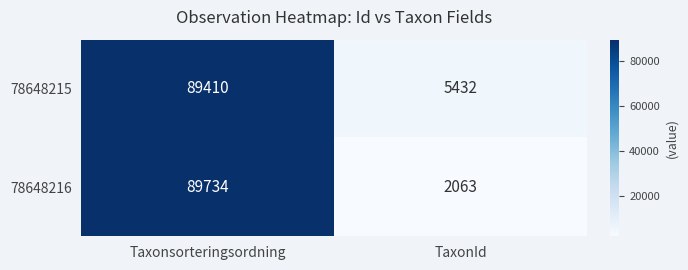

What is the difference between the highest and lowest values at TaxonId?

3369